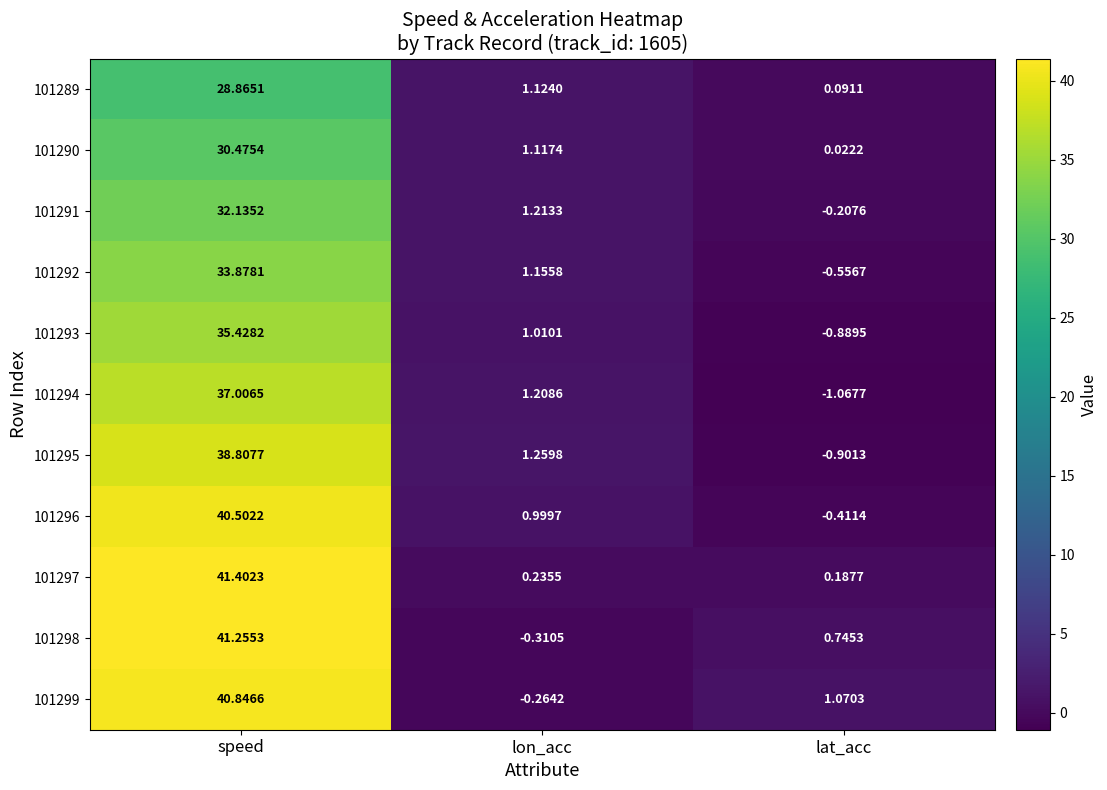

At which category does the chart reach its peak across all series?

speed